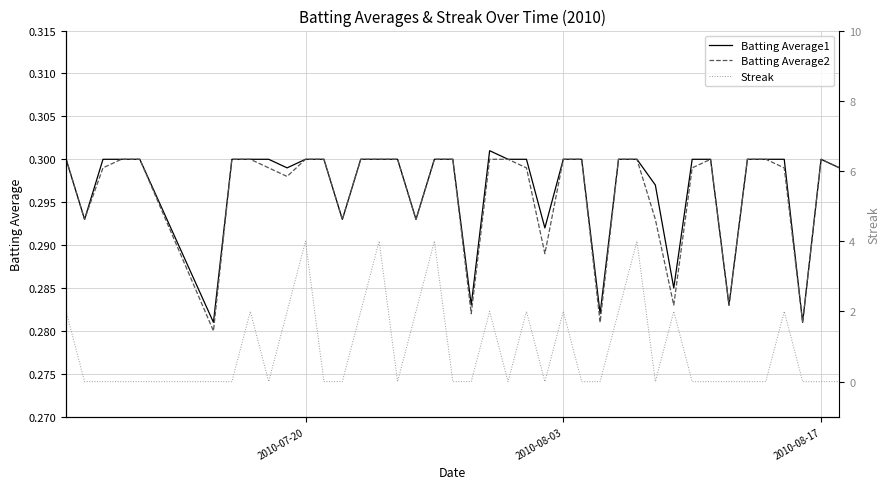

Is it true that Batting Average2 equals 0.1 at 2010-08-17?

False